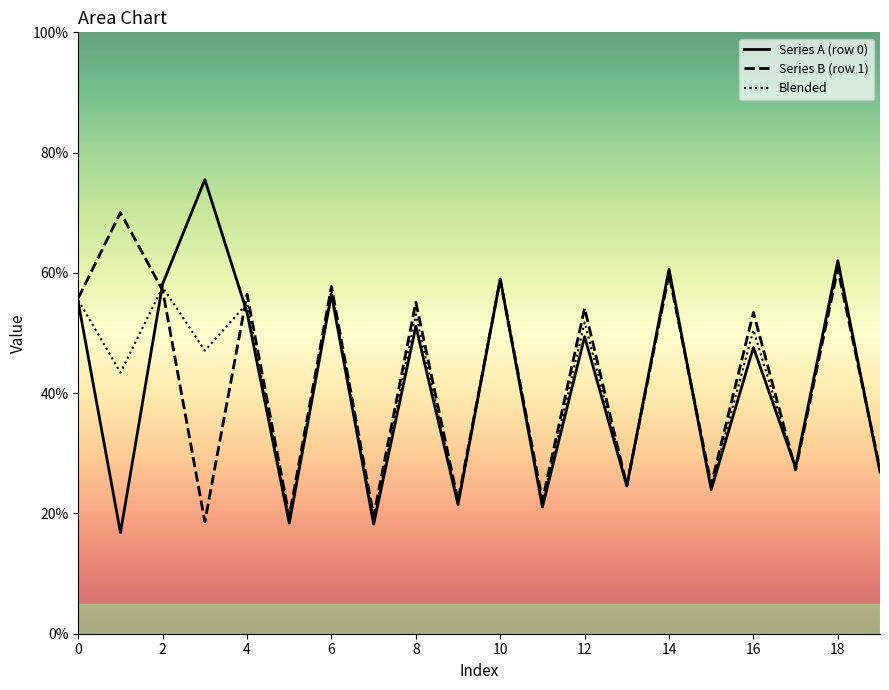

Rank the series by their maximum value, from lowest to highest.

Blended, Series B (row 1), Series A (row 0)